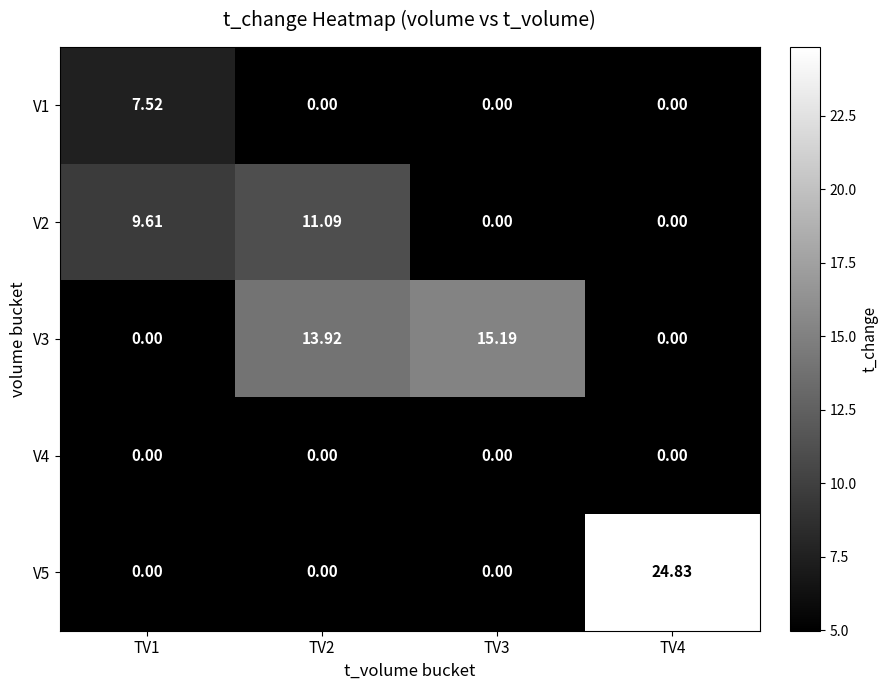

Is the value of V2 at TV2 greater than the value of V5 at TV1?

Yes